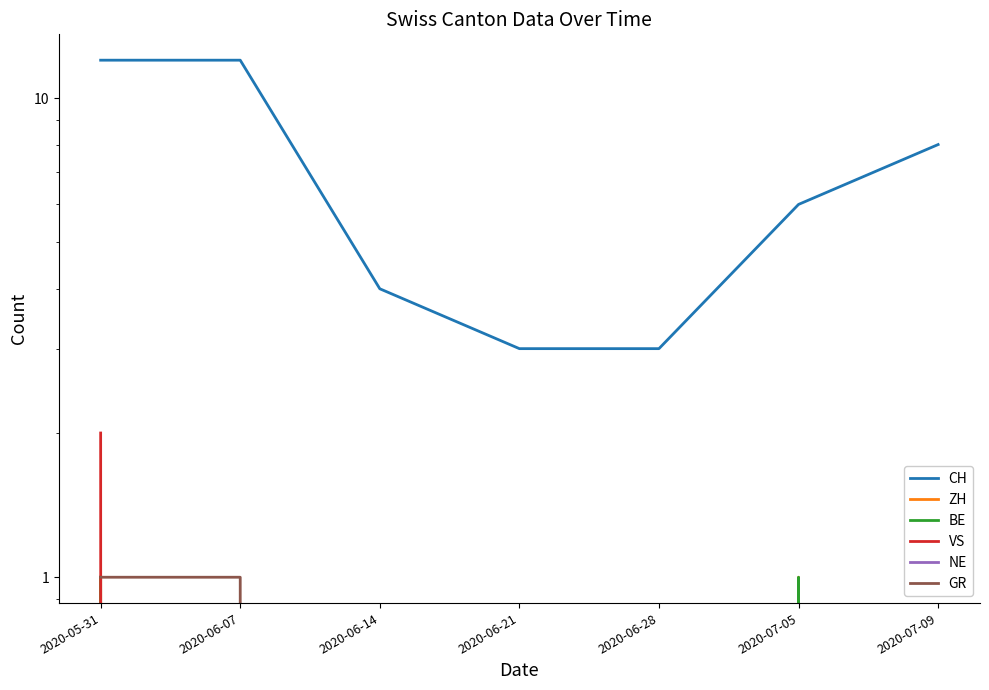

Reading left to right, list all the values displayed in this chart.

CH: 12	12	4	3	3	6	8
ZH: 1	0	0	0	0	1	0
BE: 1	0	0	0	0	1	0
VS: 2	0	0	0	0	0	0
NE: 0	0	0	0	0	0	0
GR: 1	1	0	0	0	0	0